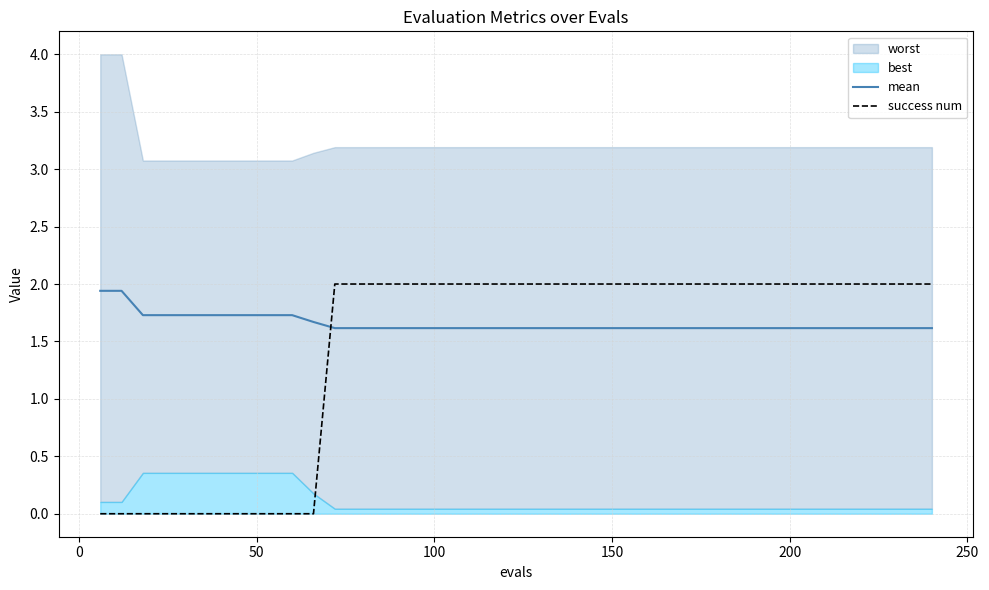

At how many categories does at least one series exceed 0?

40